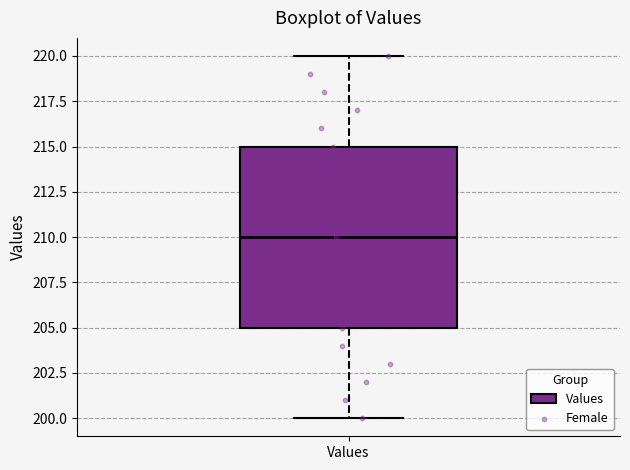

Read this box plot against the y-axis: the position of the median line, the range covered by the box, and the ends of both whiskers. The values are not printed on the chart, so give them approximately, as read against the axis.

median 210, box 205 to 215, whiskers 200 to 220